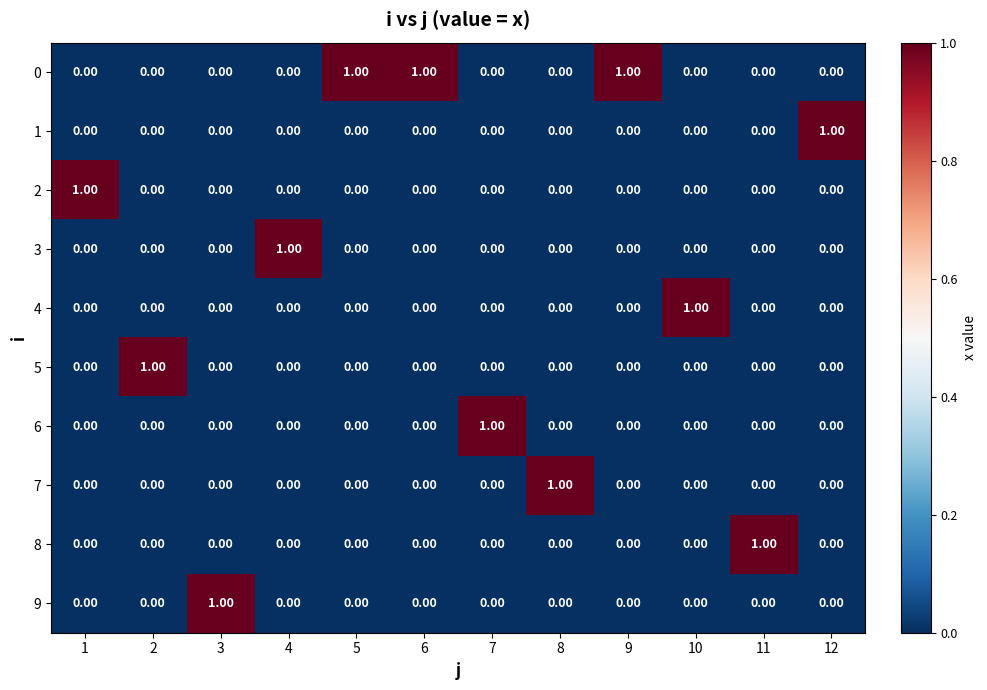

At how many categories does at least one series exceed 0?

12